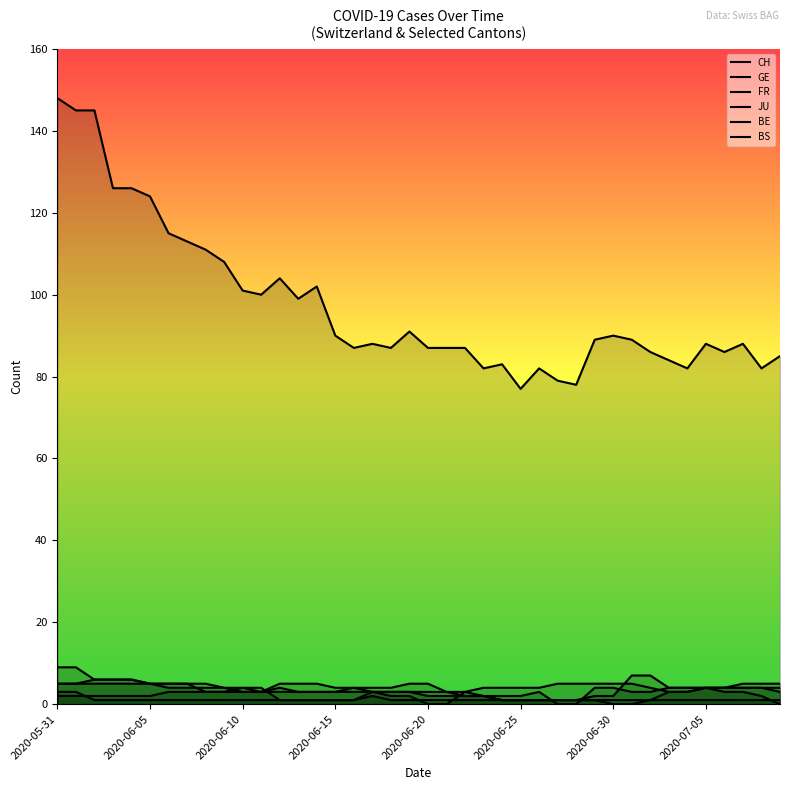

Between 16 and 18, which is larger?

16